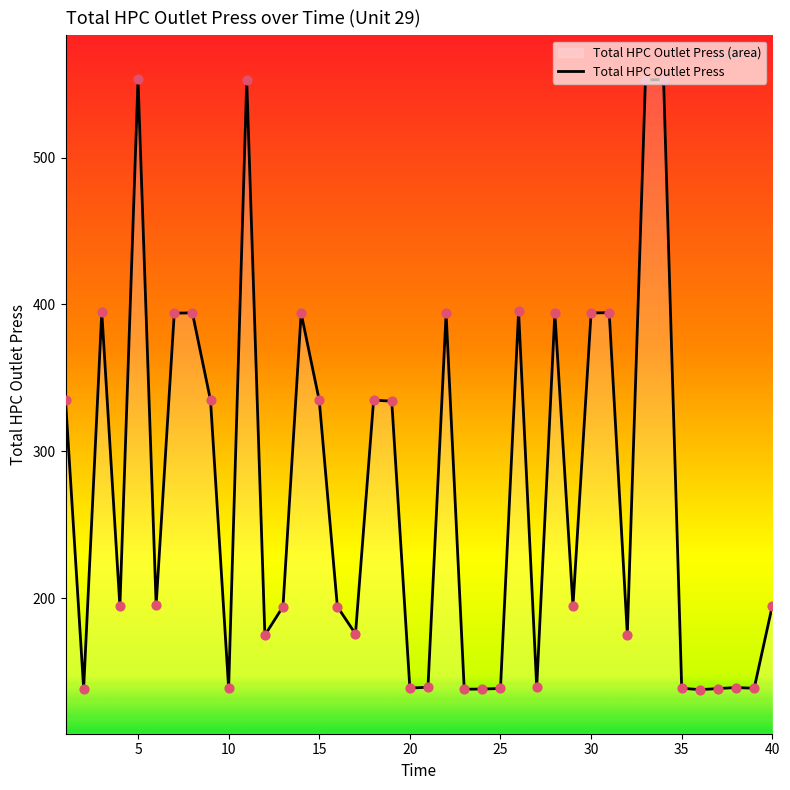

What is the change in value from 13 to 39?

-55.6